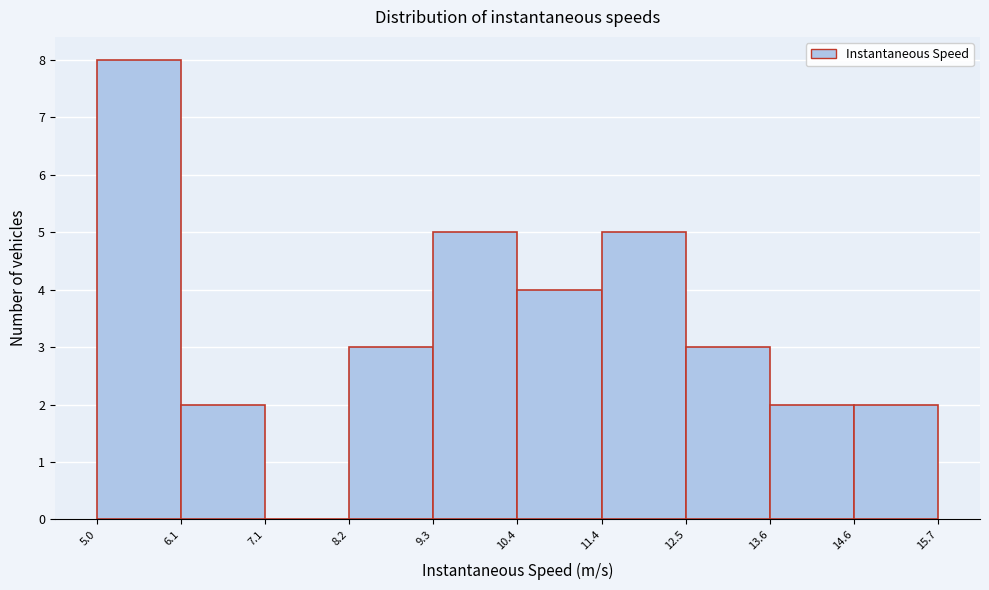

Reading left to right, list every bar in this chart as the range it spans on the x-axis followed by its height. The values are not printed on the chart, so give them approximately, as read against the axis.

5.0 to 6.1: 8
6.1 to 7.1: 2
7.1 to 8.2: 0
8.2 to 9.3: 3
9.3 to 10.4: 5
10.4 to 11.4: 4
11.4 to 12.5: 5
12.5 to 13.6: 3
13.6 to 14.6: 2
14.6 to 15.7: 2